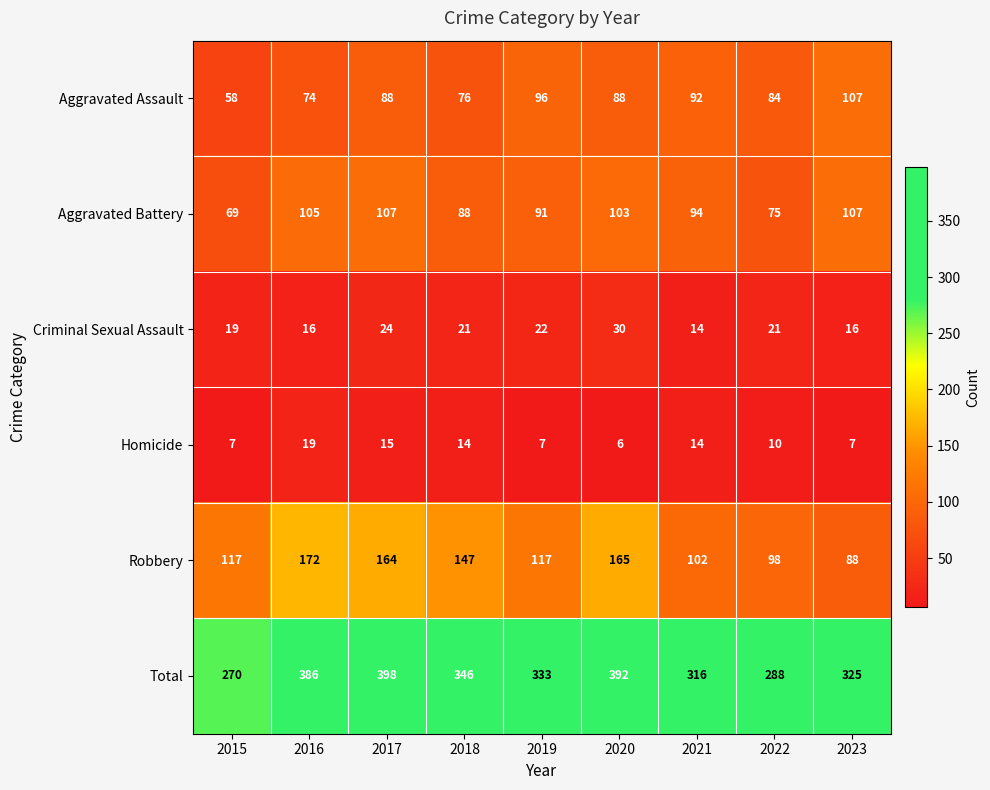

What is the total value across all series at 2020?

784